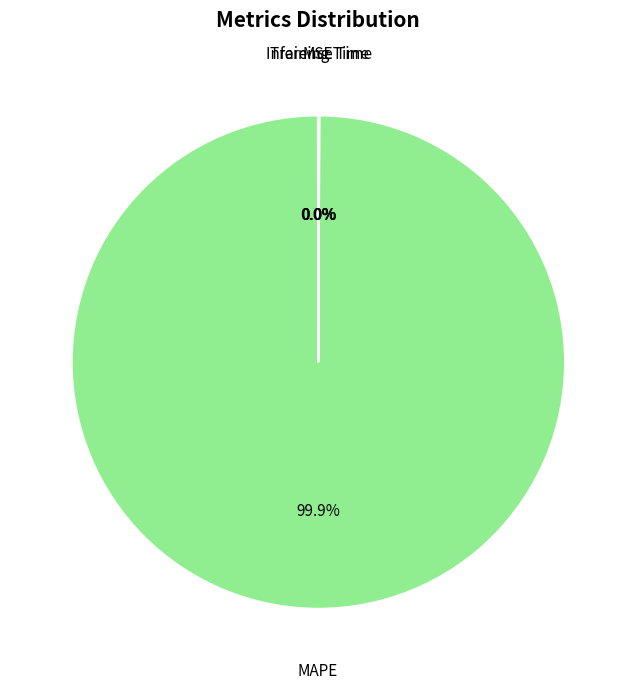

Does any single category account for the majority?

Yes